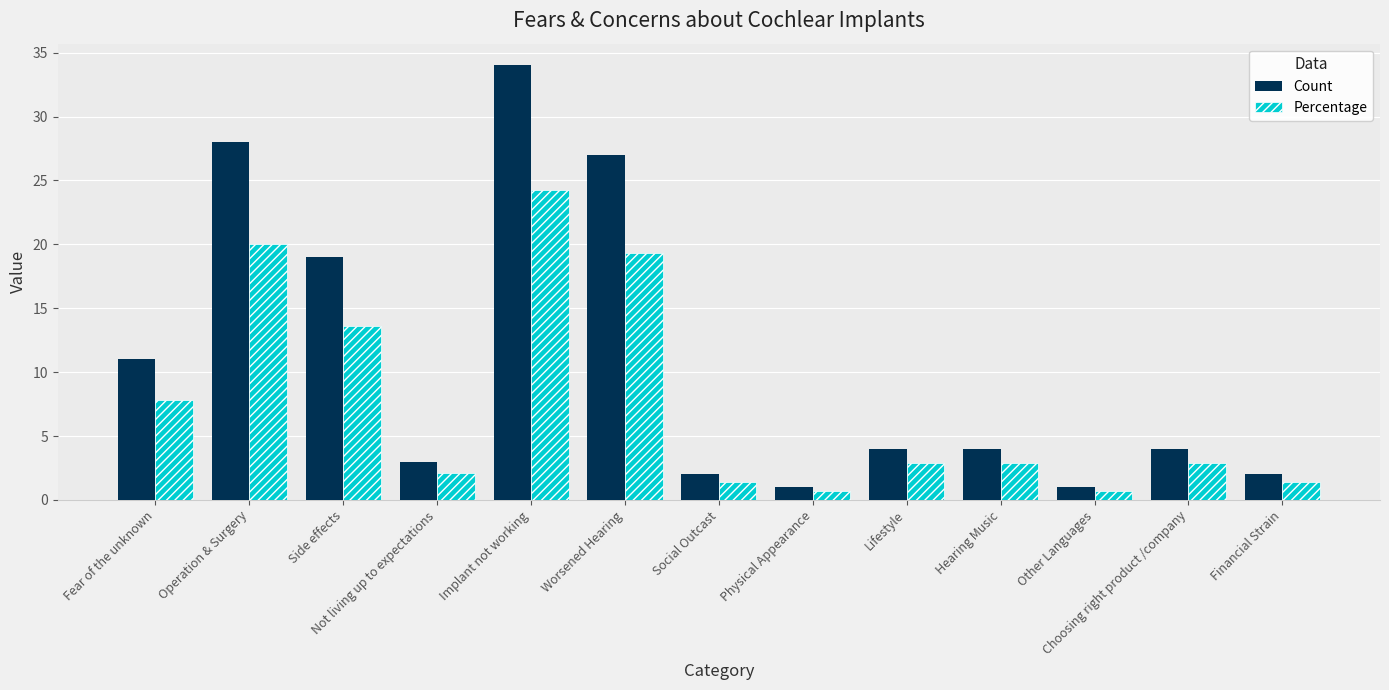

Which series has the largest total across all categories?

Count